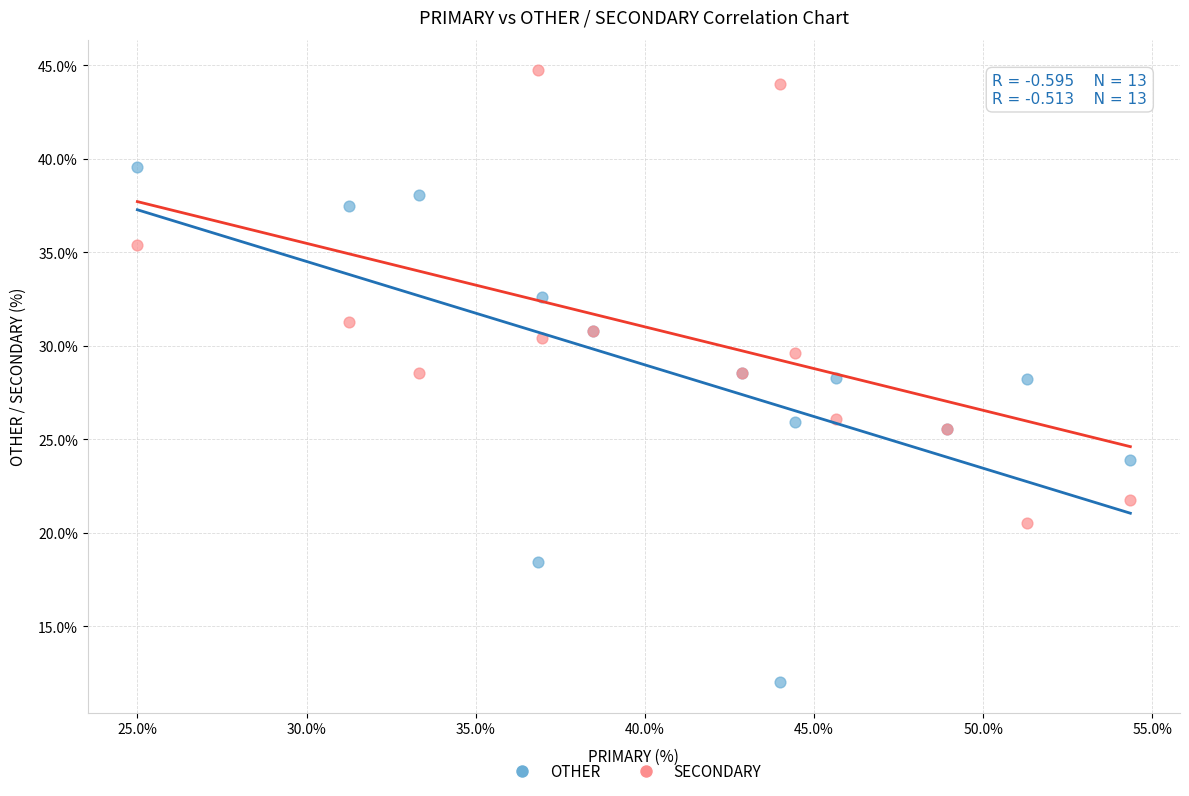

What is the X range (max minus min) for the scatter plot?

29.3